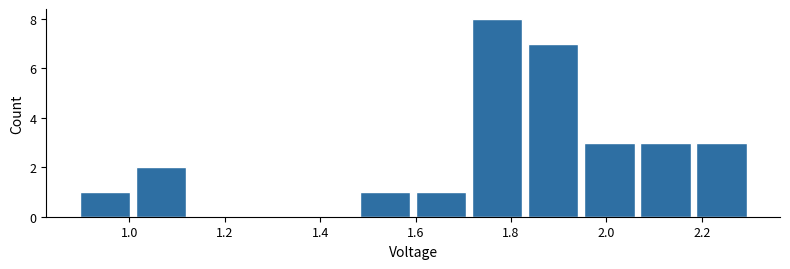

What is the height of the bar covering 1.84 to 1.94 on the x-axis? Neither the bar edges nor the heights are printed on the chart, so give them approximately, as read against the axes.

7